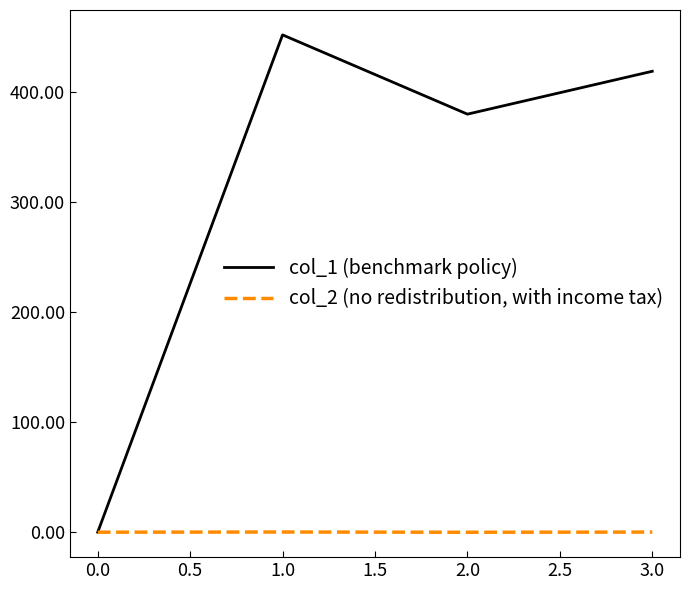

List the series in order of their overall mean, highest first.

col_1 (benchmark policy), col_2 (no redistribution, with income tax)